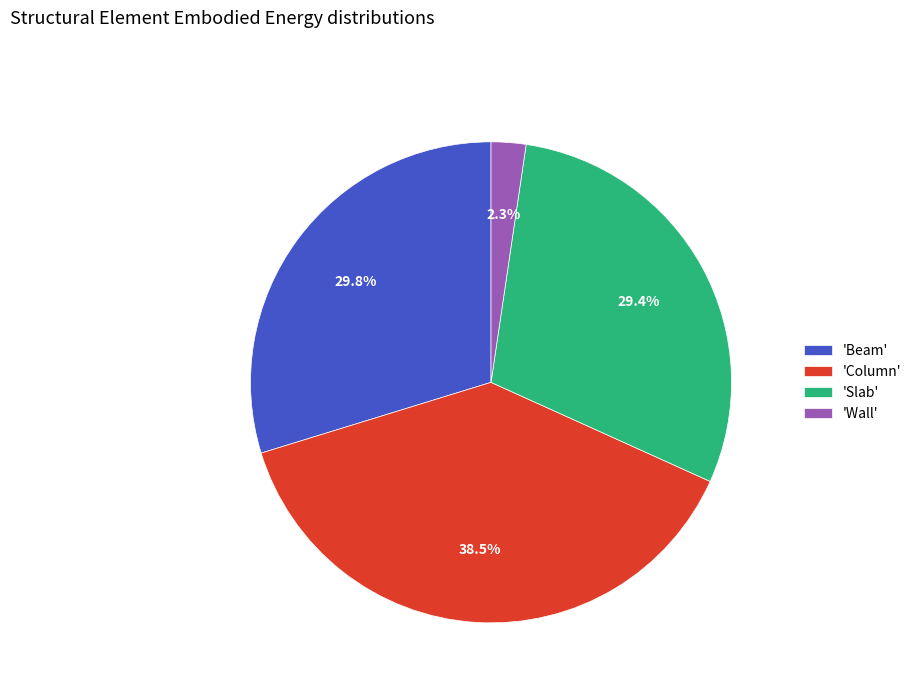

Which slice is the smallest?

'Wall'